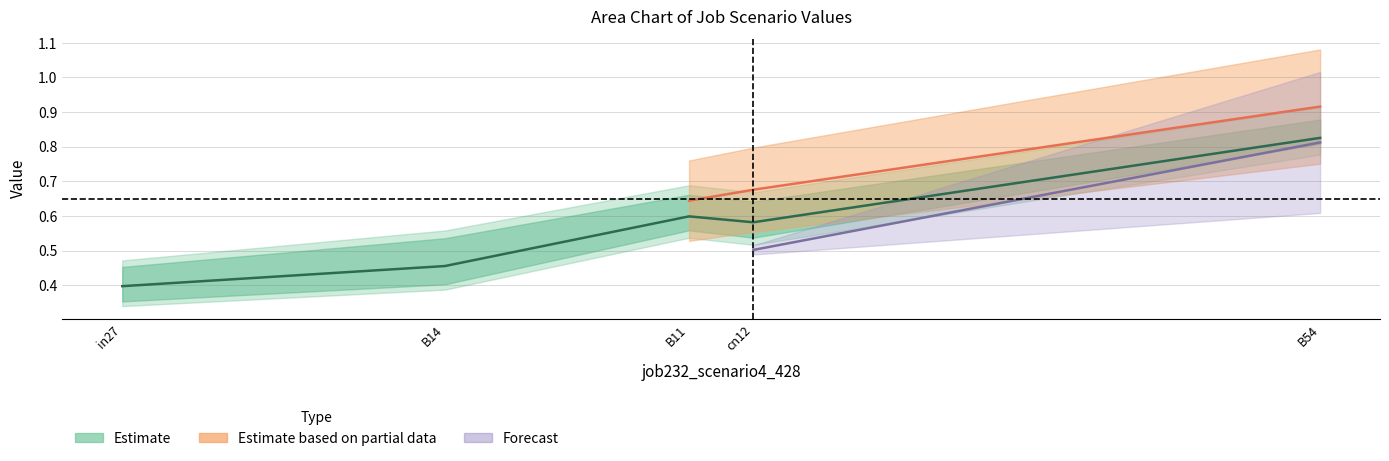

Does the chart display data point markers on the line(s)?

No